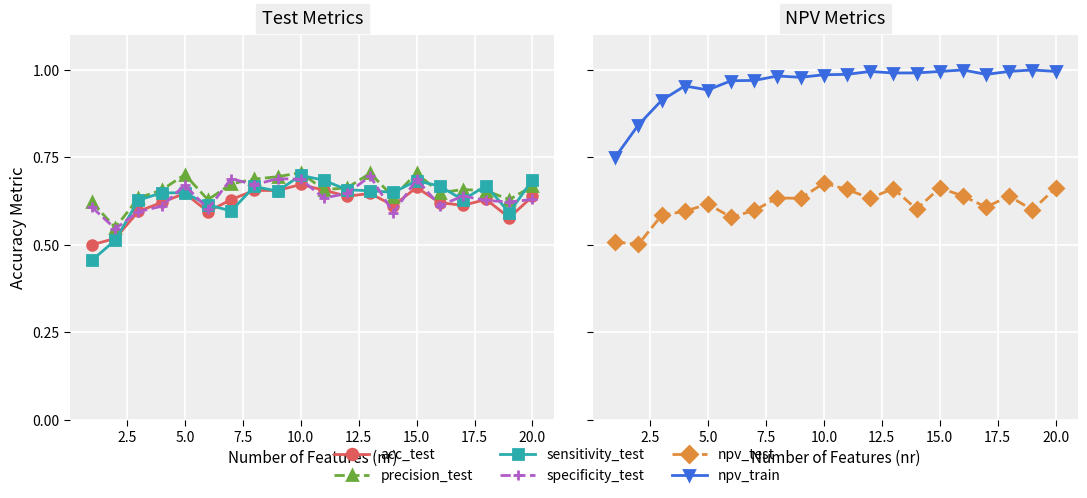

Reading left to right, what are all the values shown in this chart?

acc_test: 0.5	0.5	0.6	0.6	0.6	0.6	0.6	0.7	0.7	0.7	0.7	0.6	0.6	0.6	0.7	0.6	0.6	0.6	0.6	0.6
precision_test: 0.6	0.5	0.6	0.7	0.7	0.6	0.7	0.7	0.7	0.7	0.7	0.7	0.7	0.6	0.7	0.6	0.7	0.7	0.6	0.7
sensitivity_test: 0.5	0.5	0.6	0.6	0.6	0.6	0.6	0.7	0.7	0.7	0.7	0.7	0.7	0.7	0.7	0.7	0.6	0.7	0.6	0.7
specificity_test: 0.6	0.5	0.6	0.6	0.7	0.6	0.7	0.7	0.7	0.7	0.6	0.6	0.7	0.6	0.7	0.6	0.6	0.6	0.6	0.6
npv_test: 0.5	0.5	0.6	0.6	0.6	0.6	0.6	0.6	0.6	0.7	0.7	0.6	0.7	0.6	0.7	0.6	0.6	0.6	0.6	0.7
npv_train: 0.8	0.8	0.9	1.0	0.9	1.0	1.0	1.0	1.0	1.0	1.0	1.0	1.0	1.0	1.0	1.0	1.0	1.0	1.0	1.0